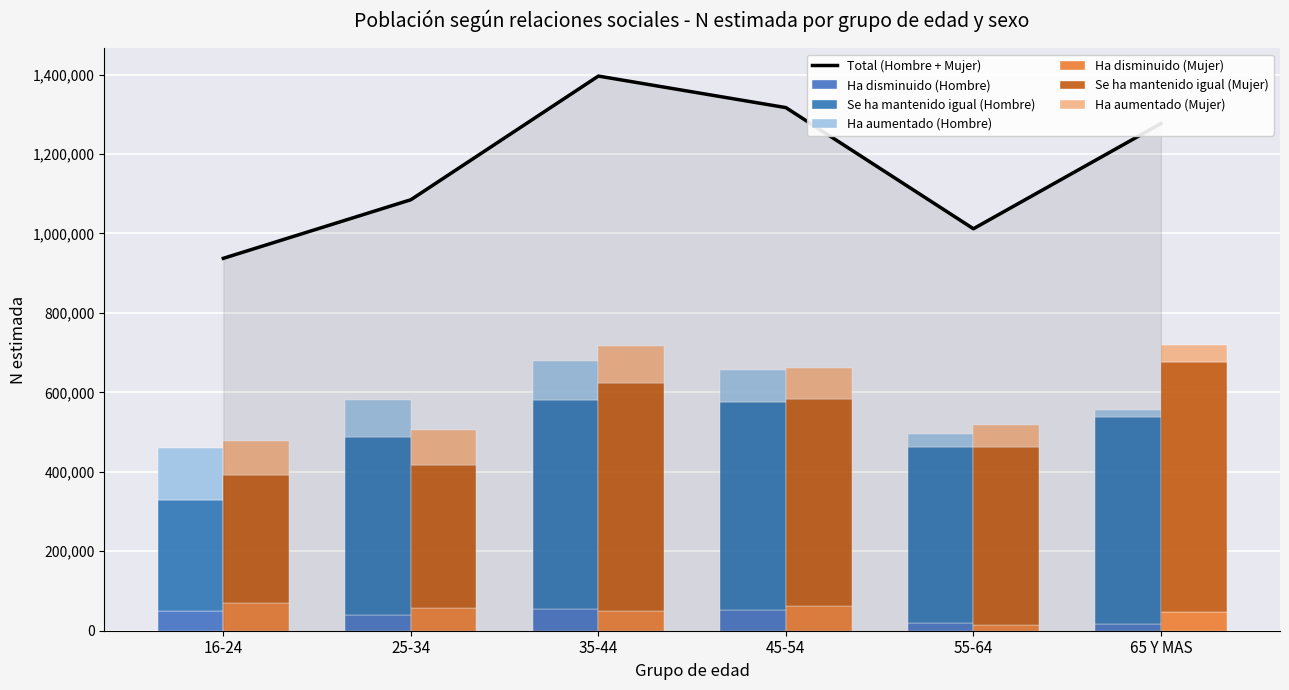

What is the difference between the second highest and second lowest values in the Ha aumentado (Hombre) series?

66062